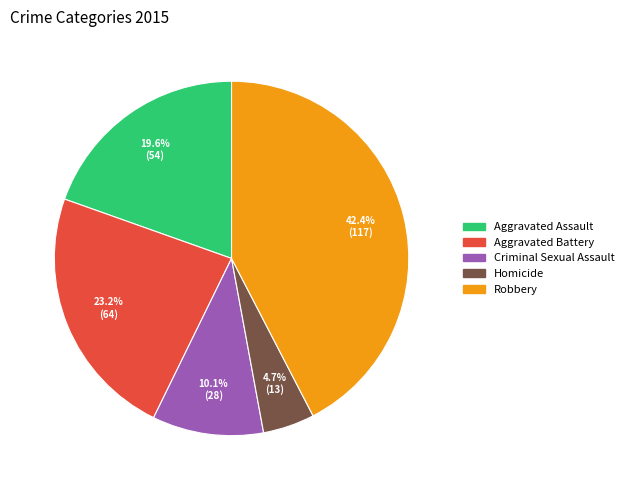

Which has a higher value, Robbery or Aggravated Battery?

Robbery